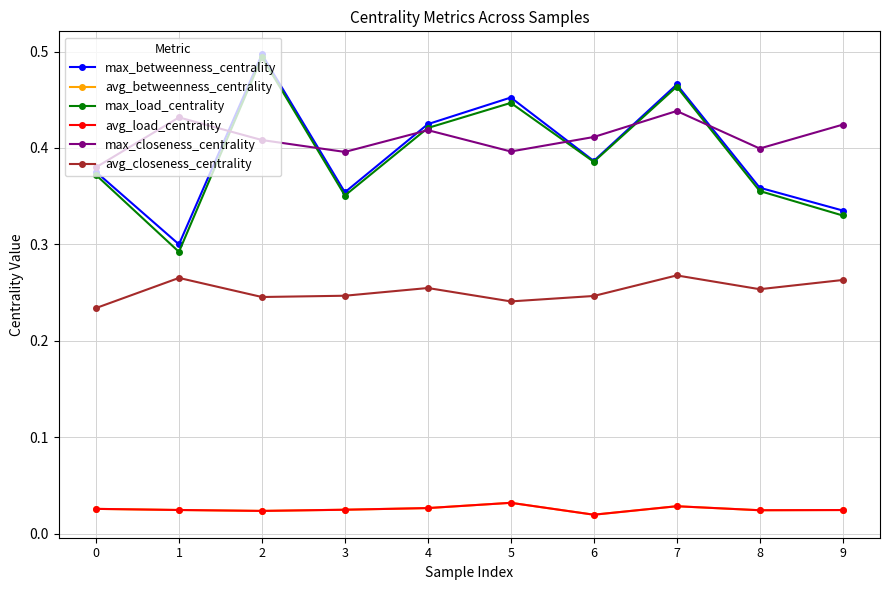

True or false: avg_load_centrality and max_load_centrality cross at least once.

False